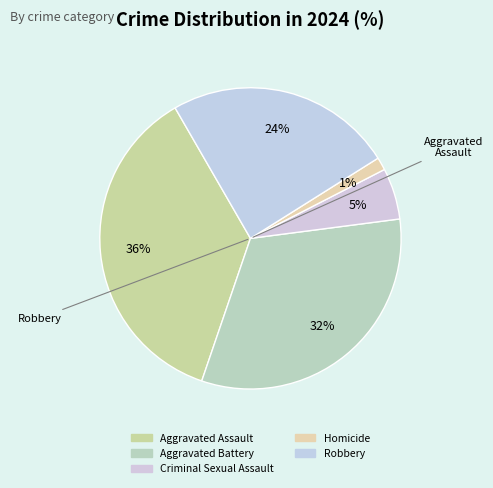

Is there a majority slice in this chart?

No